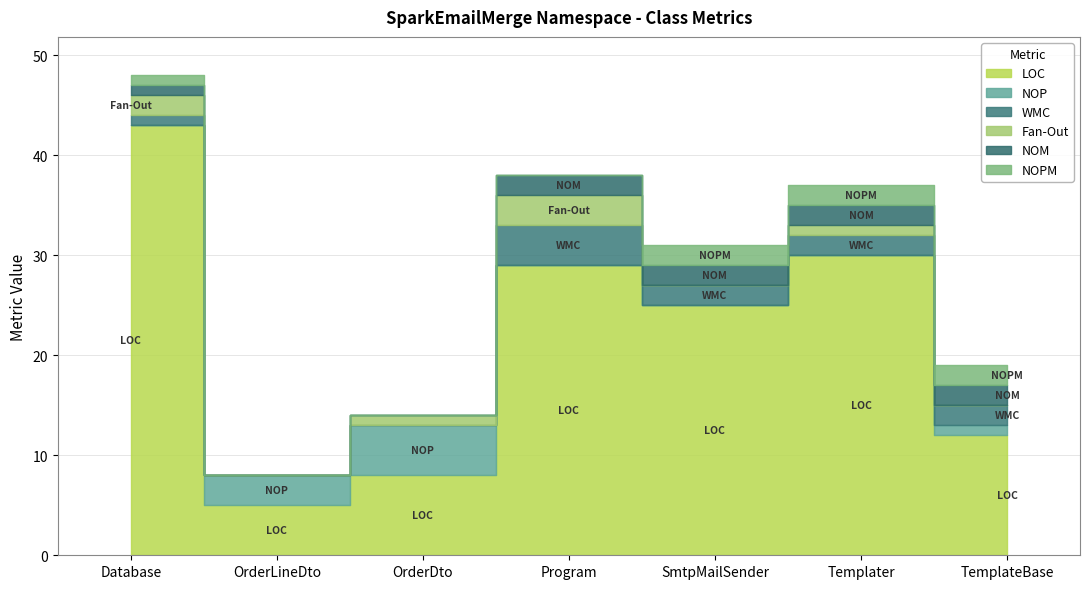

Where is WMC nearest to the value 2?

SmtpMailSender